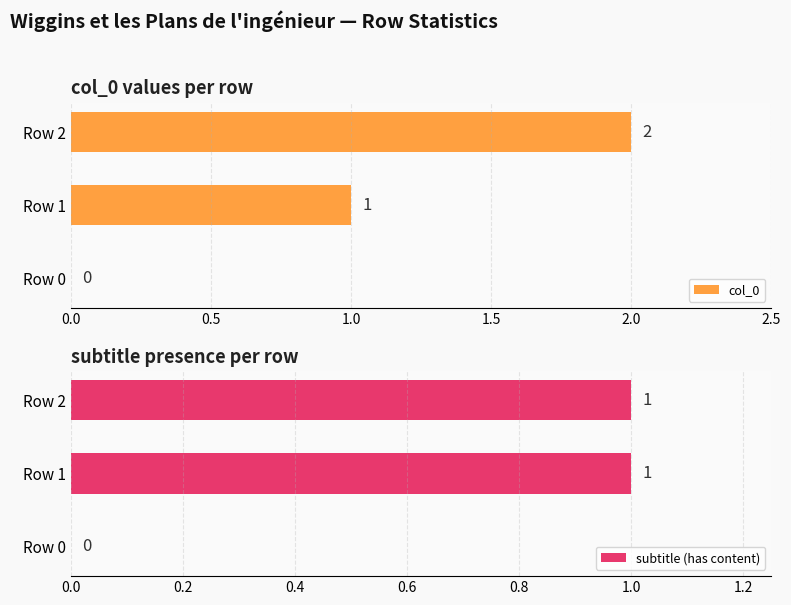

What is the approximate value of subtitle (has content) at Row 1?

1